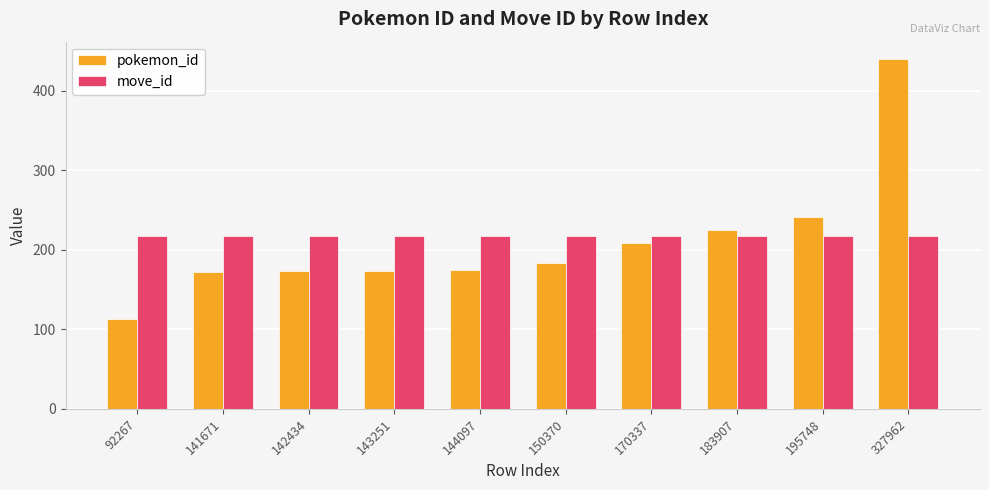

What is the minimum value for move_id?

217